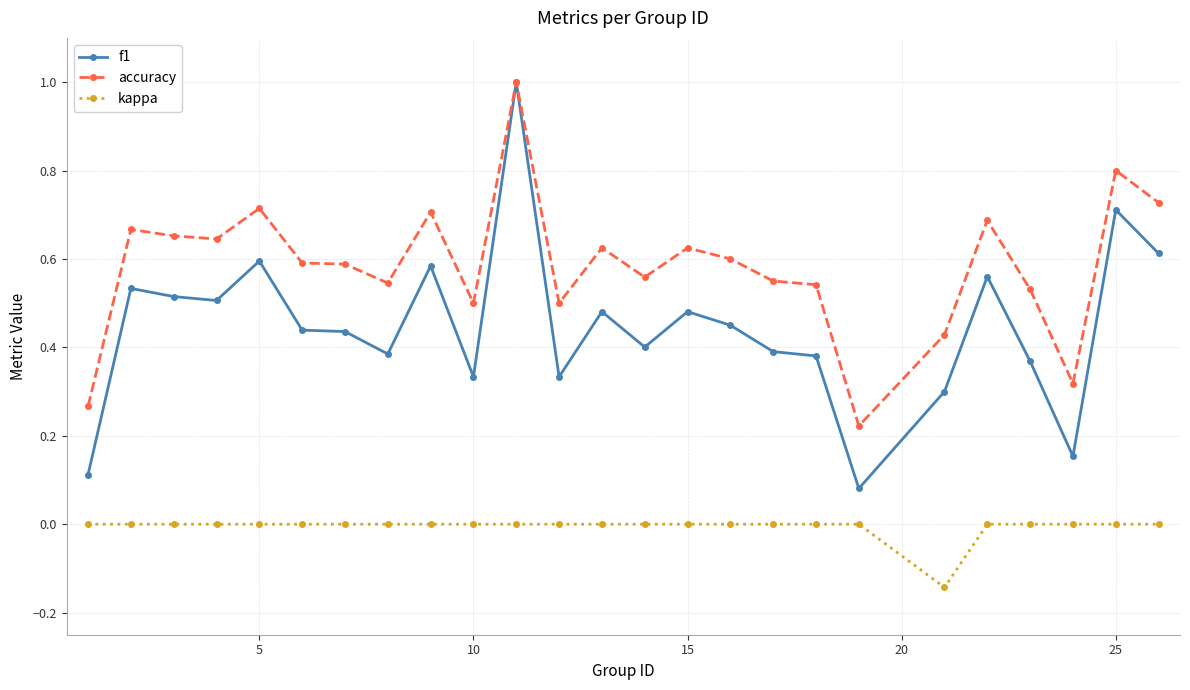

What is the greatest value displayed?

1.0